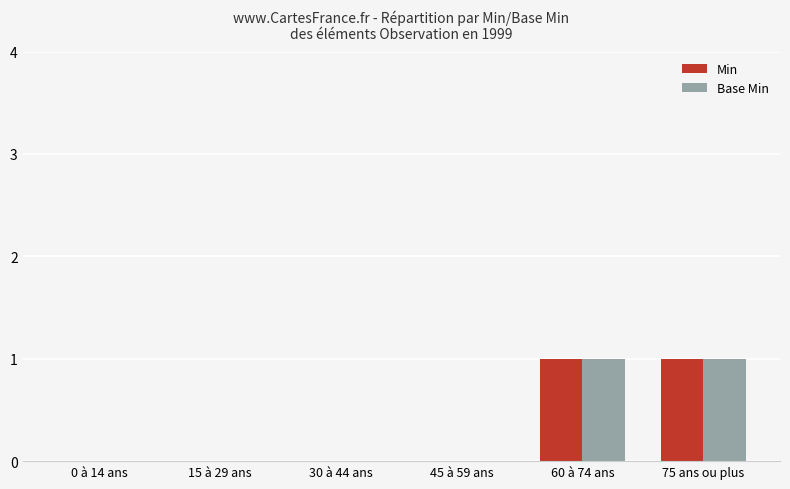

Reading left to right, list all the values displayed in this chart.

Min: 0	0	0	0	1	1
Base Min: 0	0	0	0	1	1